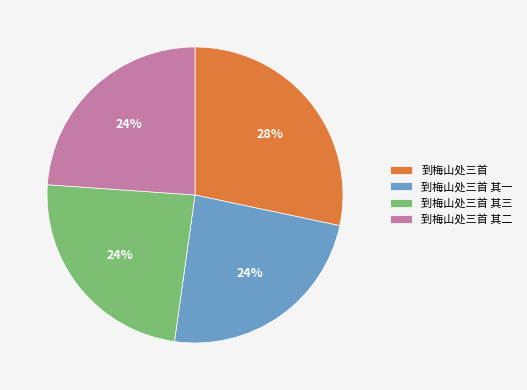

True or false: 到梅山处三首 其二 accounts for 24% of the total.

True